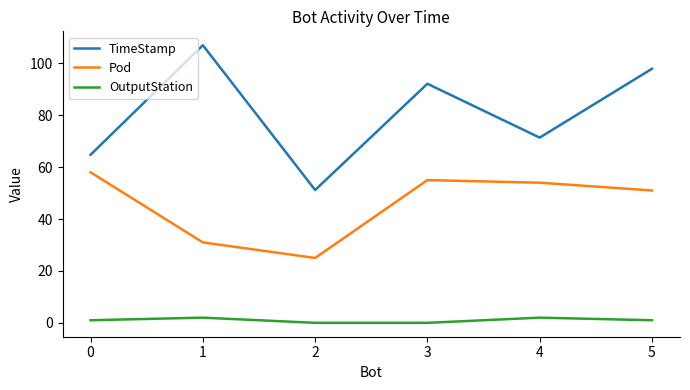

The value of TimeStamp at 2 is 21.1. True or false?

False